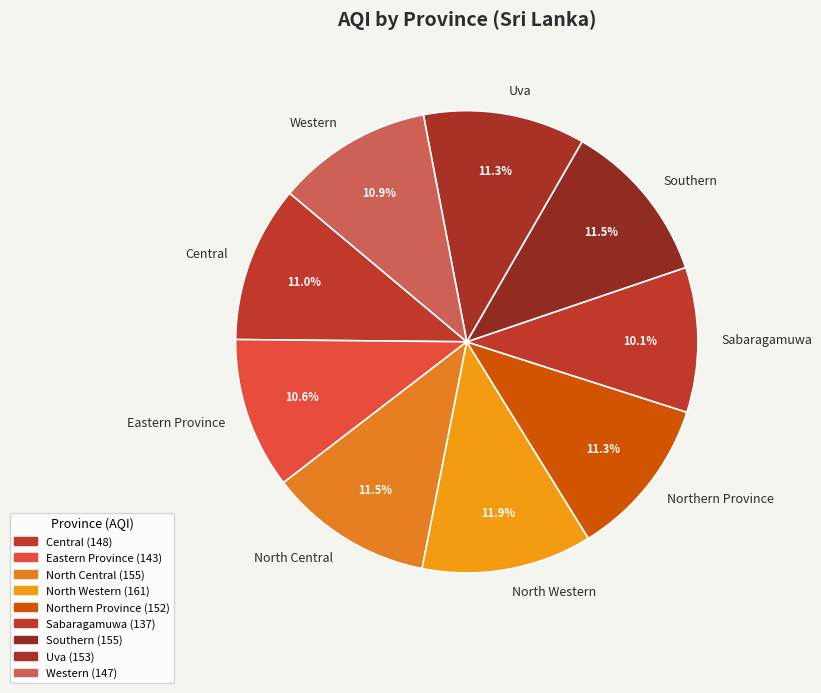

Count the number of slices in the pie.

9